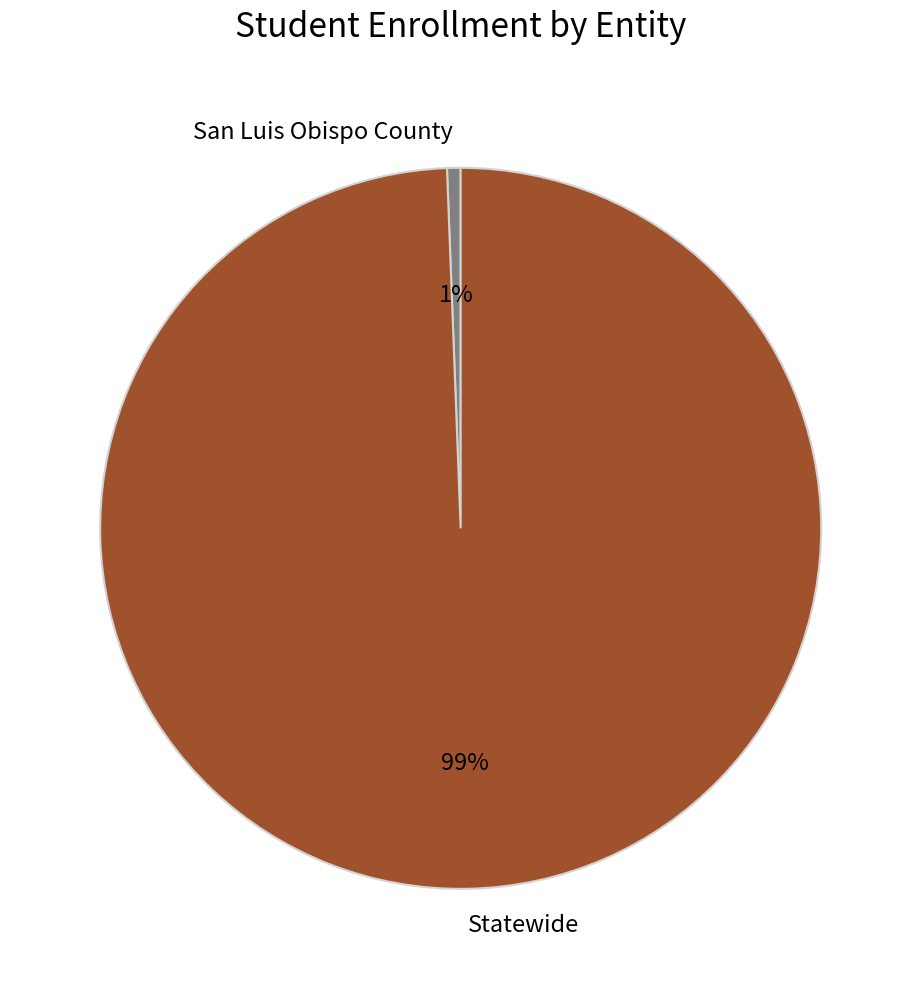

To the nearest percent, what percentage of the pie is San Luis Obispo County?

1%